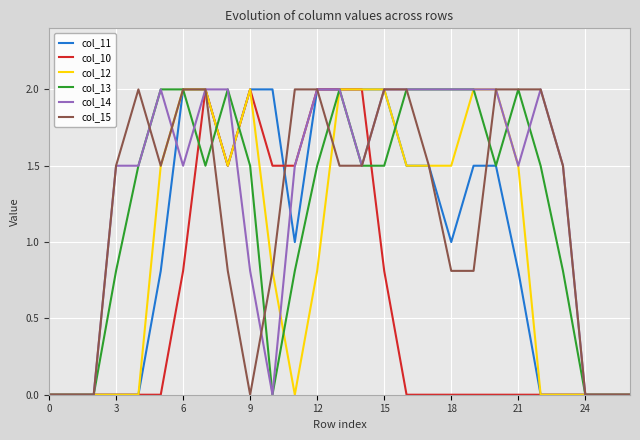

Which series has the largest total across all categories?

col_14